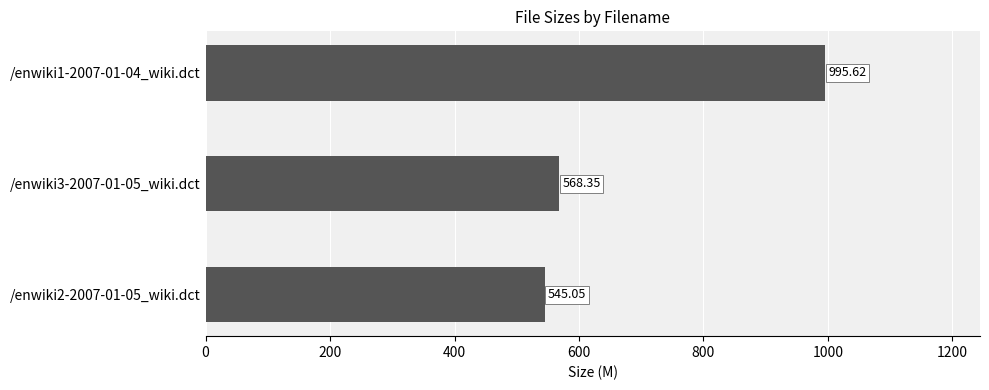

Approximately how many times larger is the value at /enwiki1-2007-01-04_wiki.dct compared to /enwiki3-2007-01-05_wiki.dct?

1.8